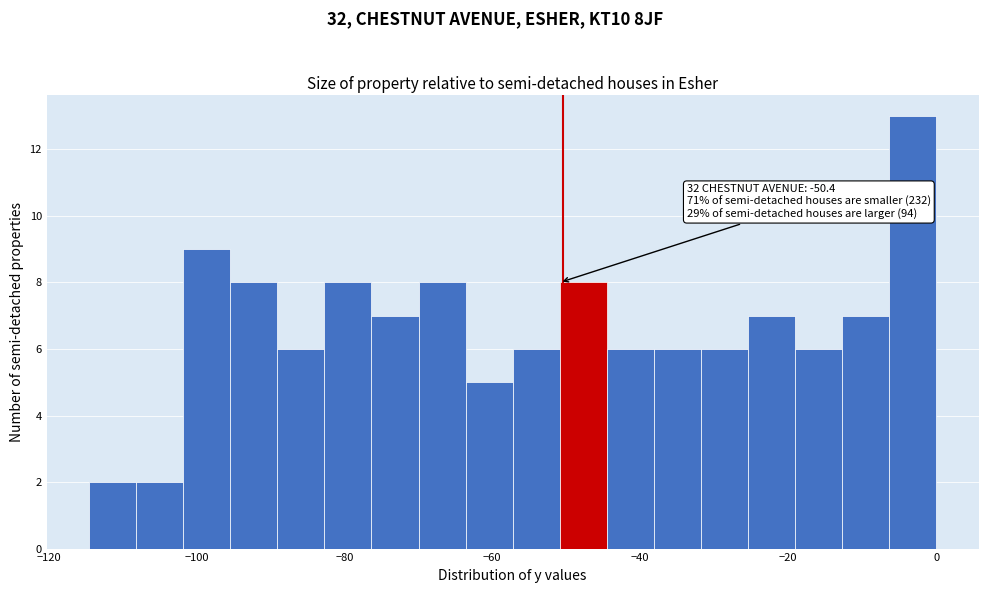

Around what value on the x-axis is the tallest bar? Give the approximate position of its centre, as read against the axis.

-4